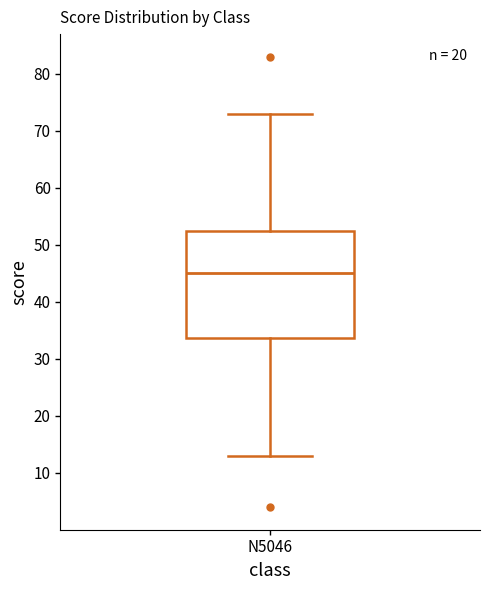

Where is the upper edge of the box for N5046 on the y-axis? The values are not printed on the chart, so give them approximately, as read against the axis.

53